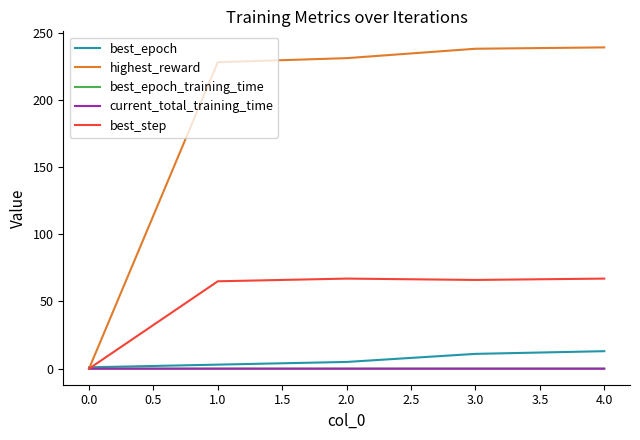

What is the sum of all best_epoch values?

33.0